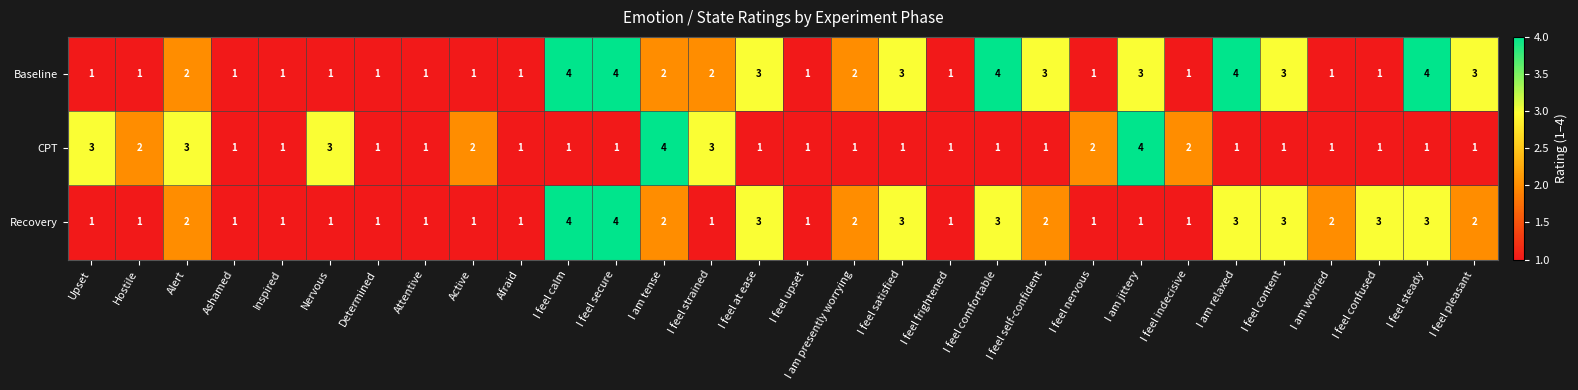

Which series has the largest total across all categories?

Baseline